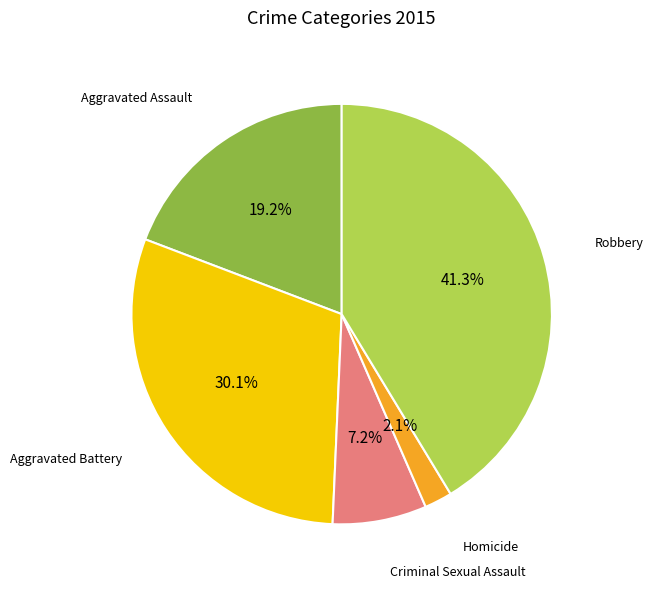

To the nearest percent, what is the difference between the largest and smallest slice percentages?

39%